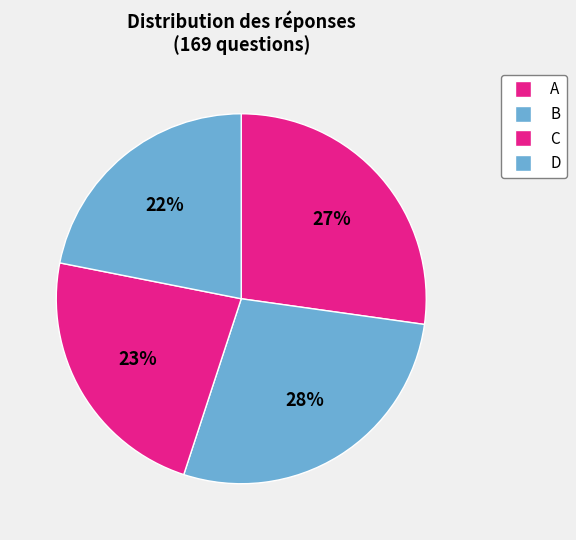

To the nearest percent, what is the combined percentage of C and A?

50%